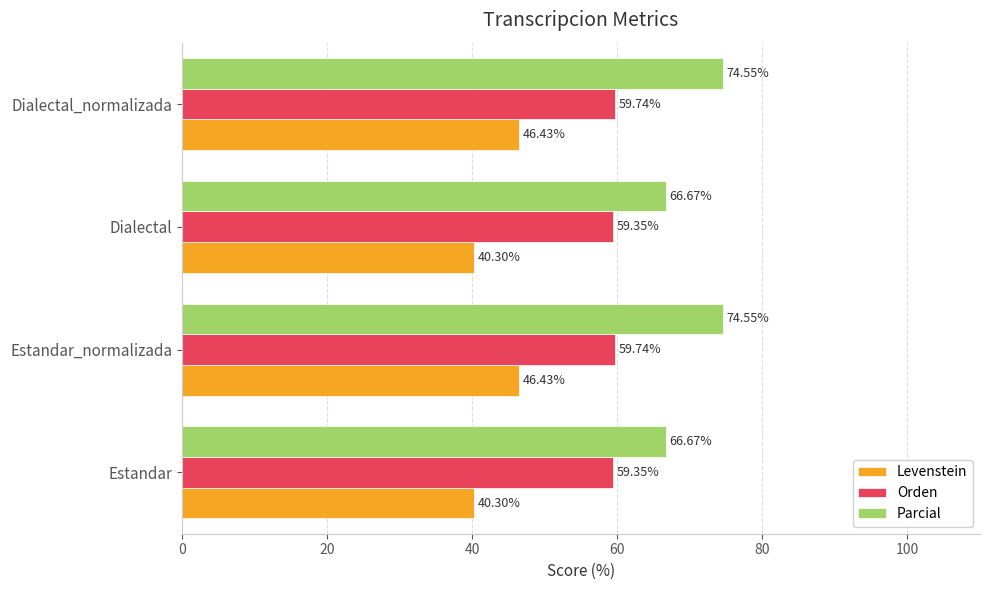

What is the difference between the second highest and second lowest values in the Levenstein series?

6.1